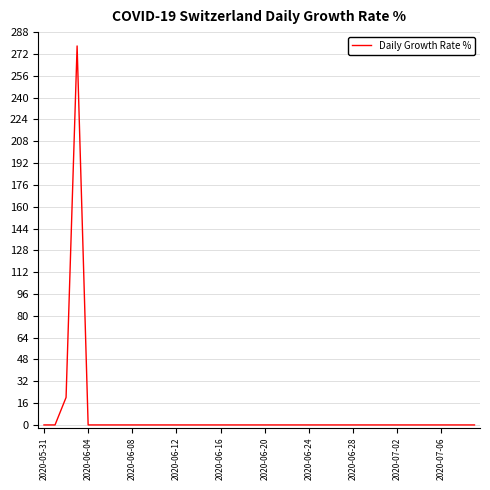

What is the maximum value shown in the chart?

277.8